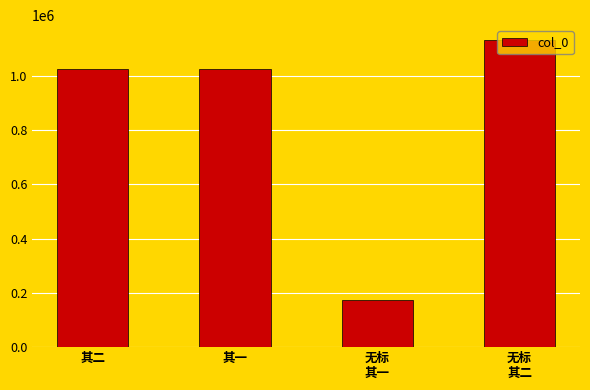

What position from the left is 其二?

1